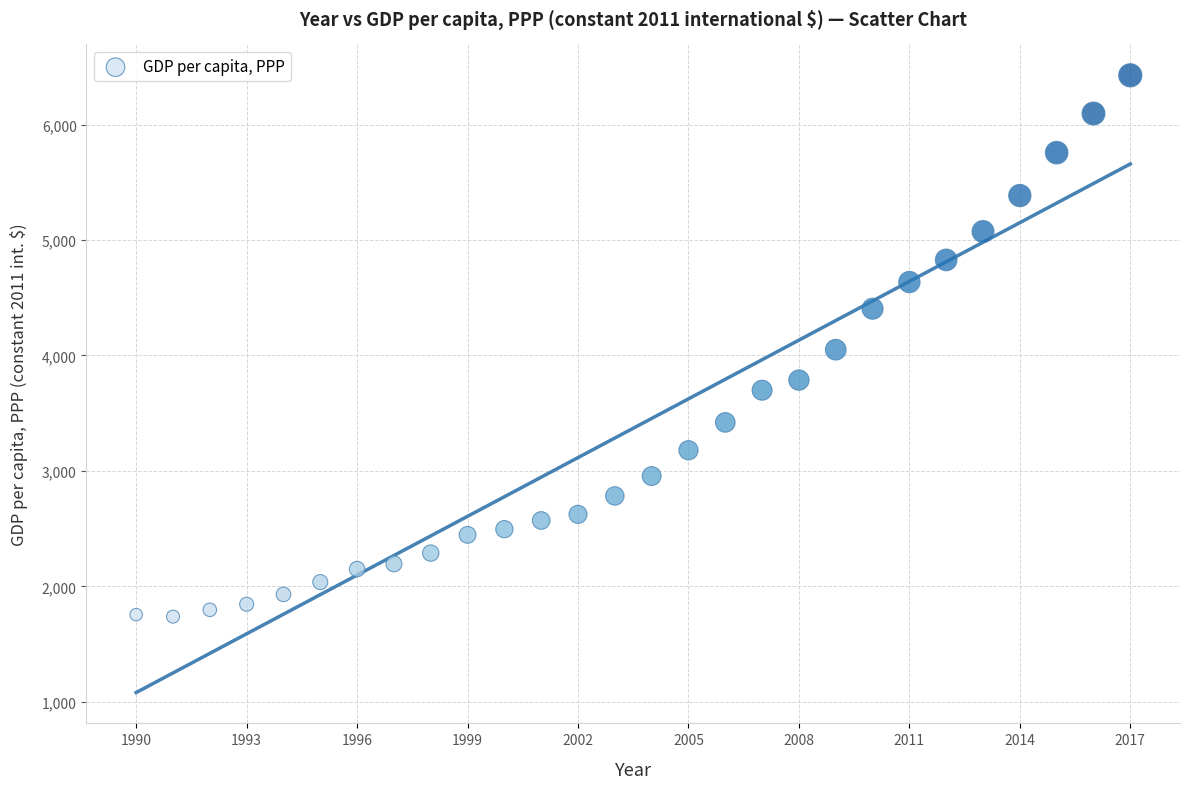

What is the range of Y values (max minus min)?

4689.1